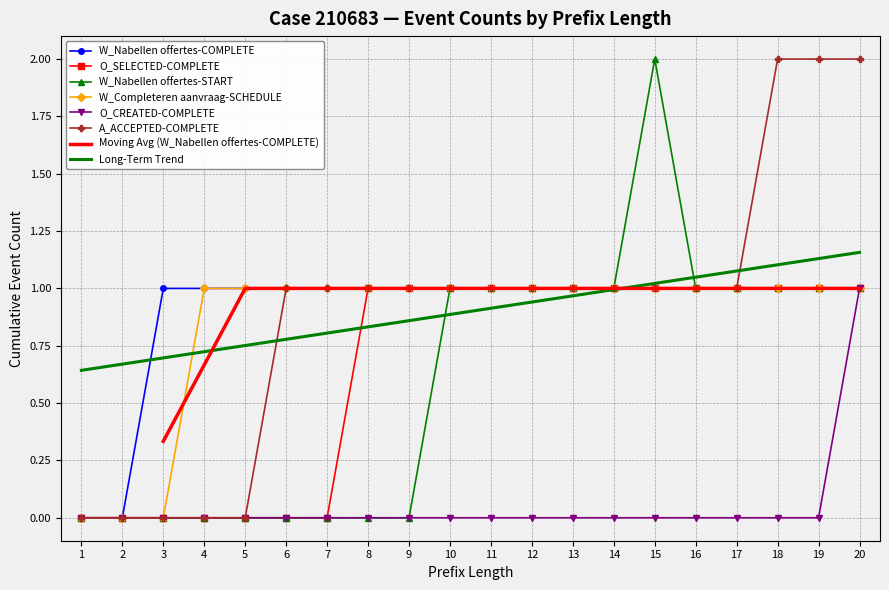

True or false: W_Completeren aanvraag-SCHEDULE and W_Nabellen offertes-COMPLETE intersect in this chart.

False